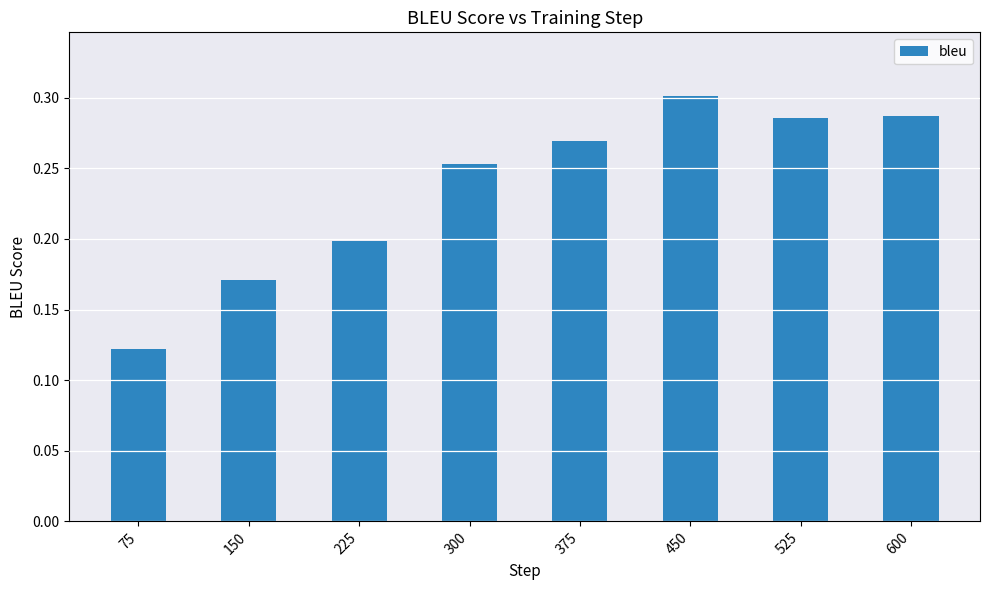

Which has a higher value, 300 or 75?

300